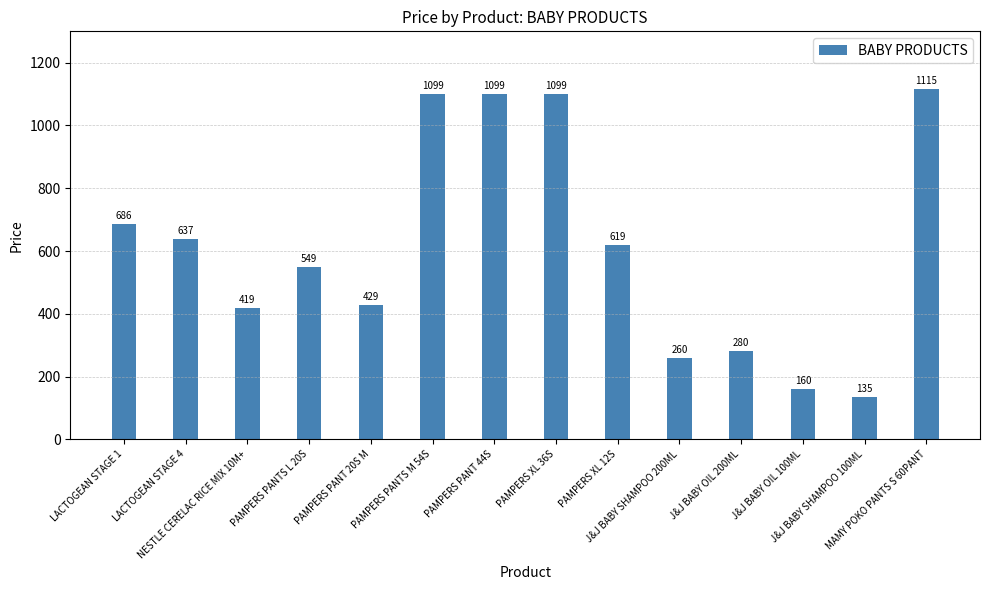

The chart shows a value of 367 at PAMPERS PANT 44S. True or false?

False